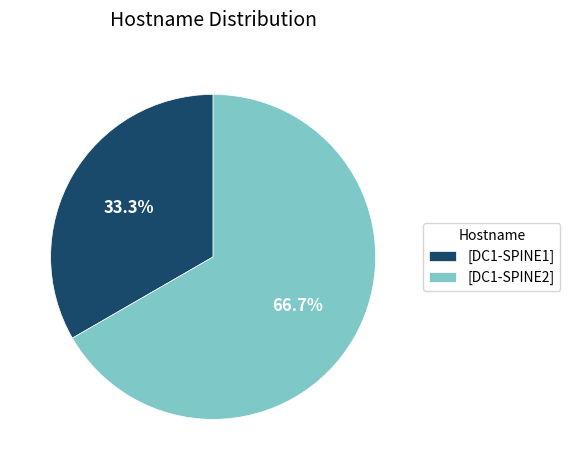

How many segments does this pie chart have?

2